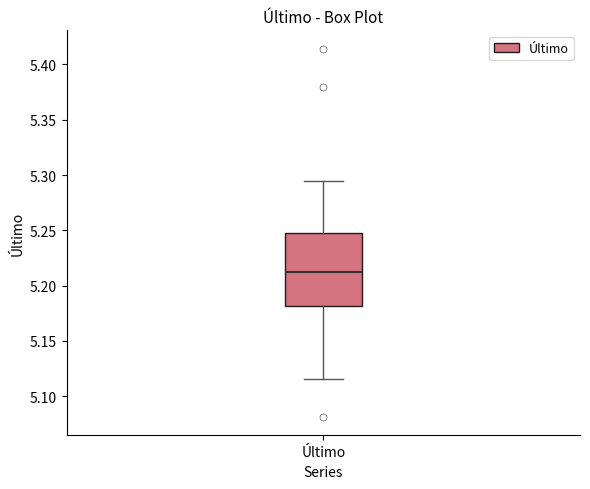

Where is the upper edge of the box for Último on the y-axis? The values are not printed on the chart, so give them approximately, as read against the axis.

5.250